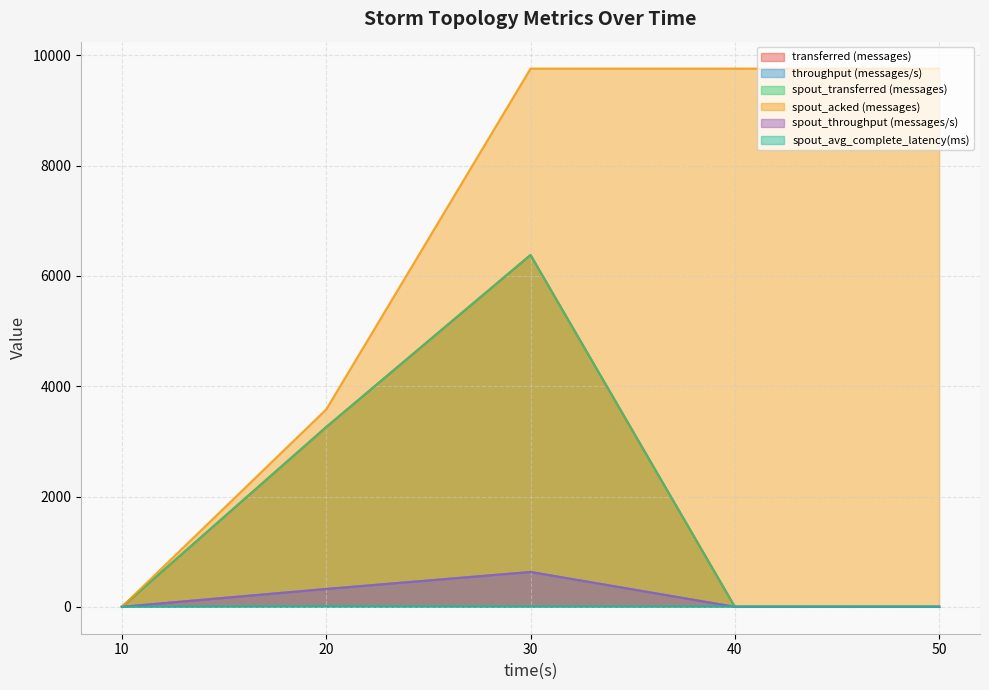

Is it true that spout_throughput (messages/s) equals 137.1 at 30?

False